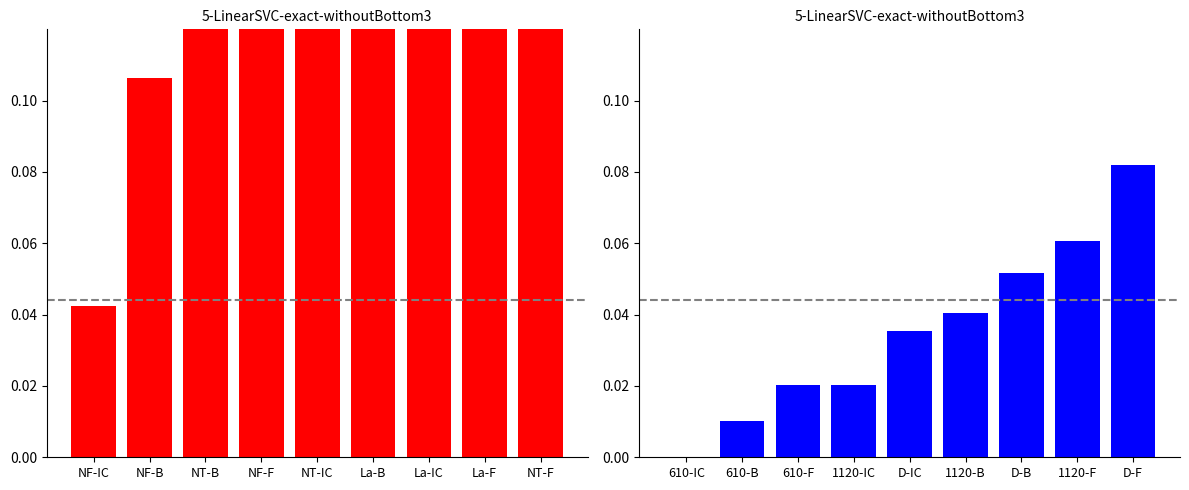

At which label is NF/NT/Lavg metrics closest to 0?

NF-IC